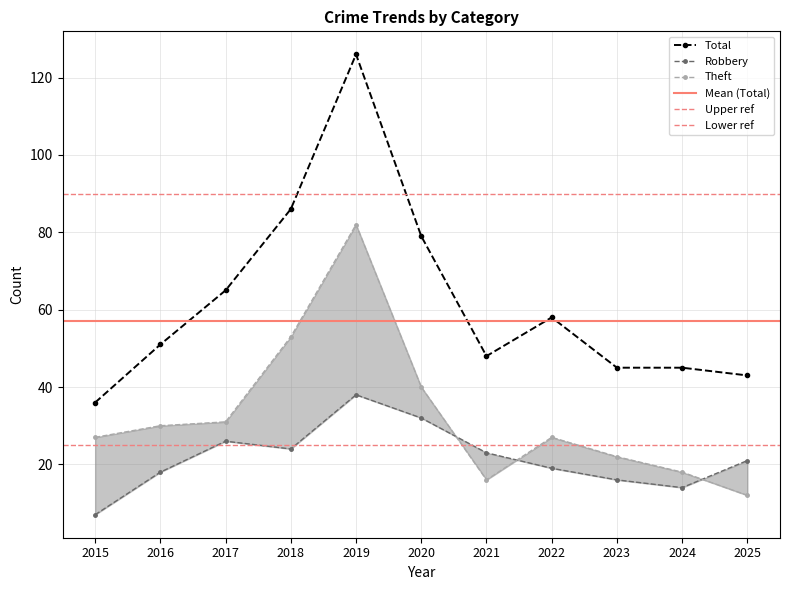

What is the value of the Theft point at the 8th from the left?

27